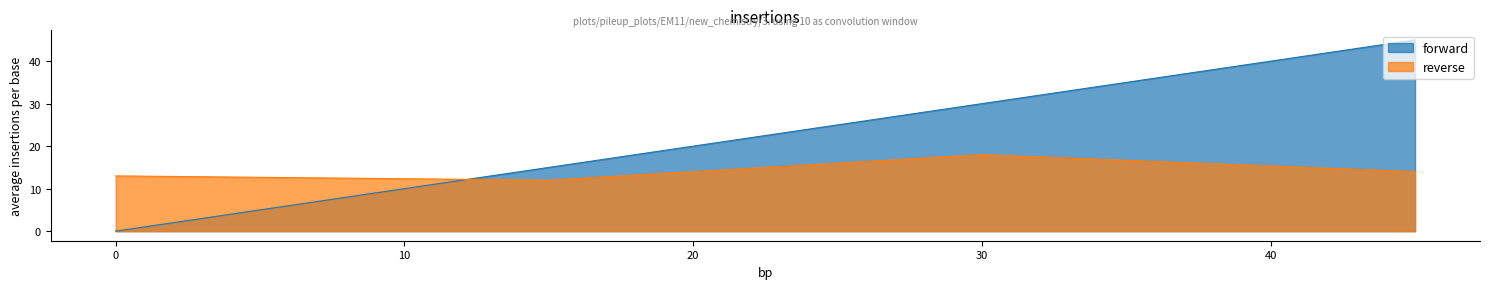

Is the value of forward at 15 greater than the value of reverse at 45?

Yes